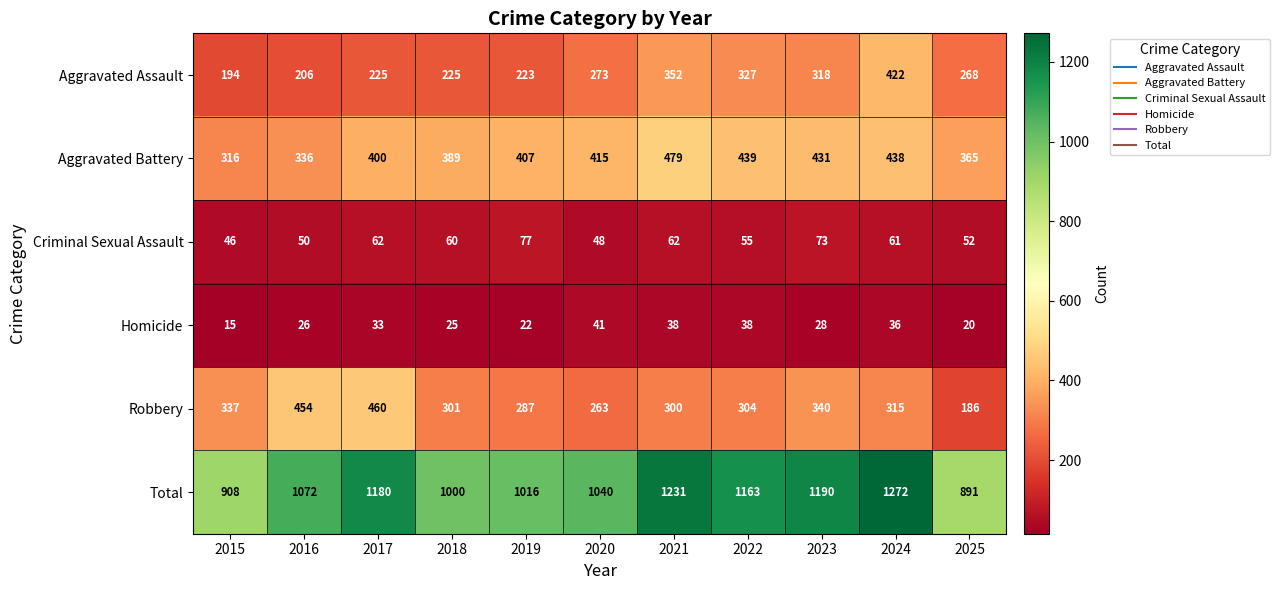

The Homicide series shows 9 at 2019. True or false?

False